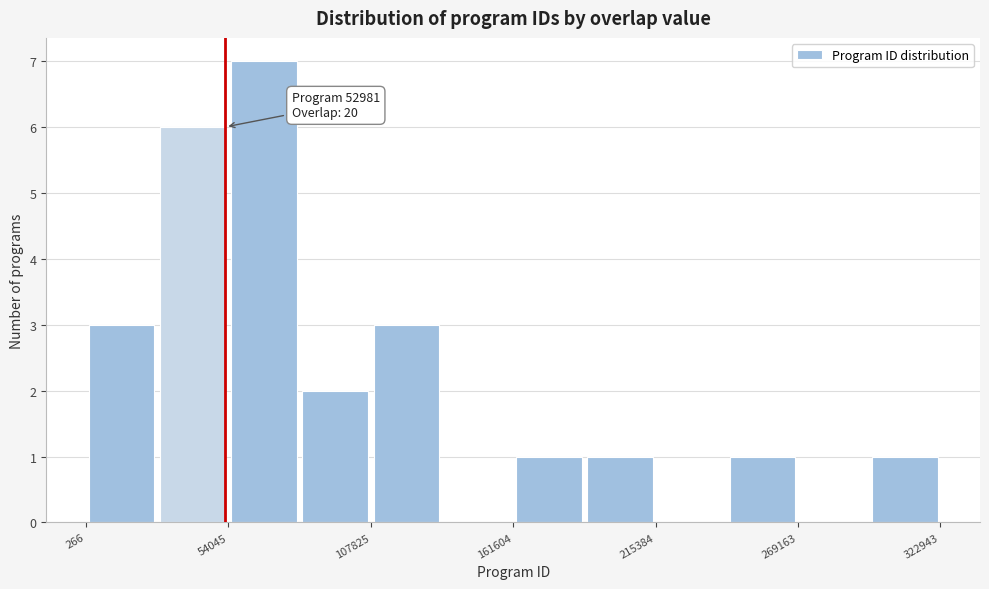

Read against the x-axis, roughly where is the centre of the tallest bar?

70000